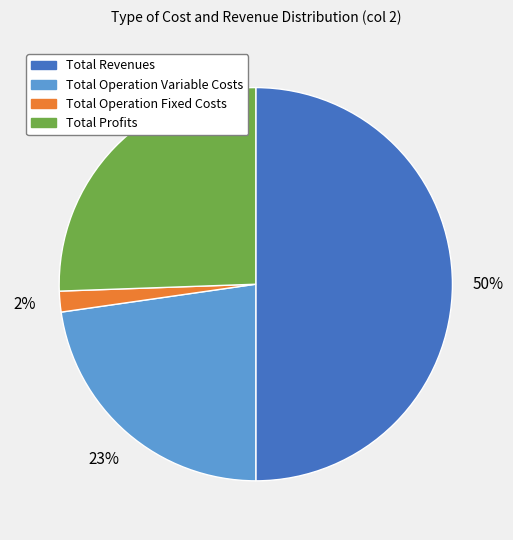

To the nearest percent, what is the average slice percentage?

25%